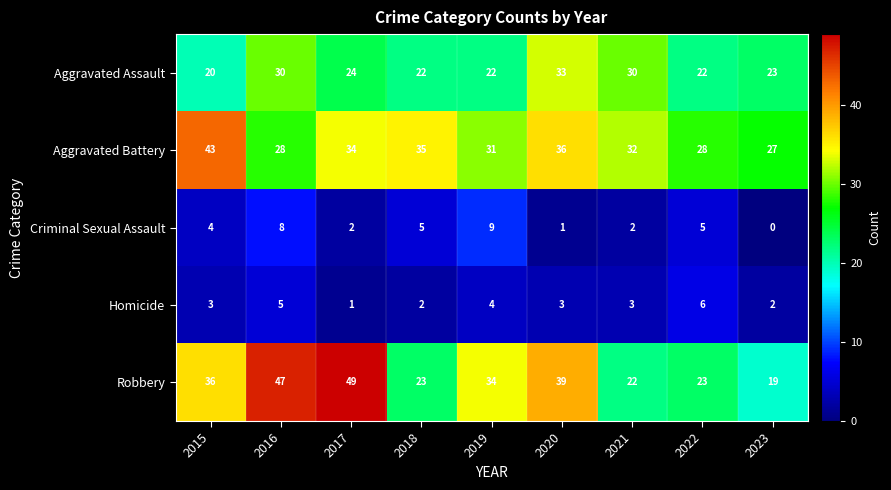

Which label corresponds to the largest value in the chart?

2017